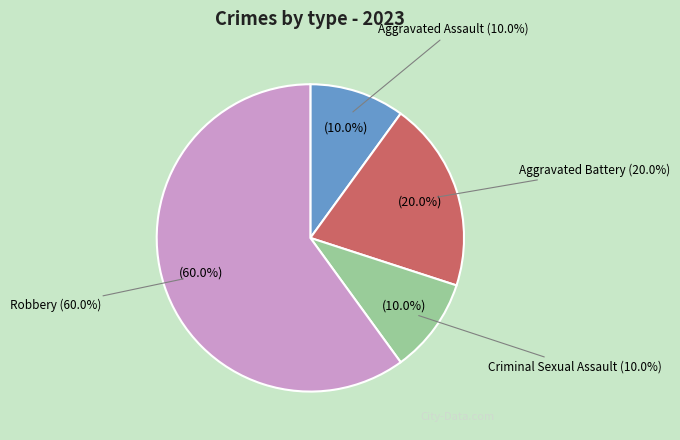

To the nearest percent, what portion does Aggravated Battery represent?

20%